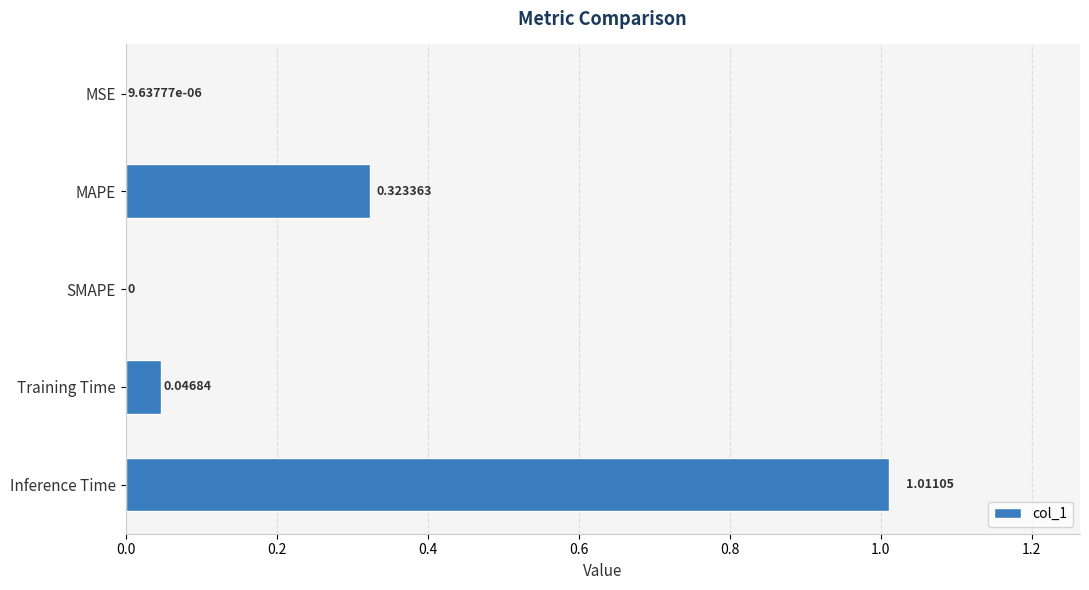

At which label is the value closest to 0?

SMAPE